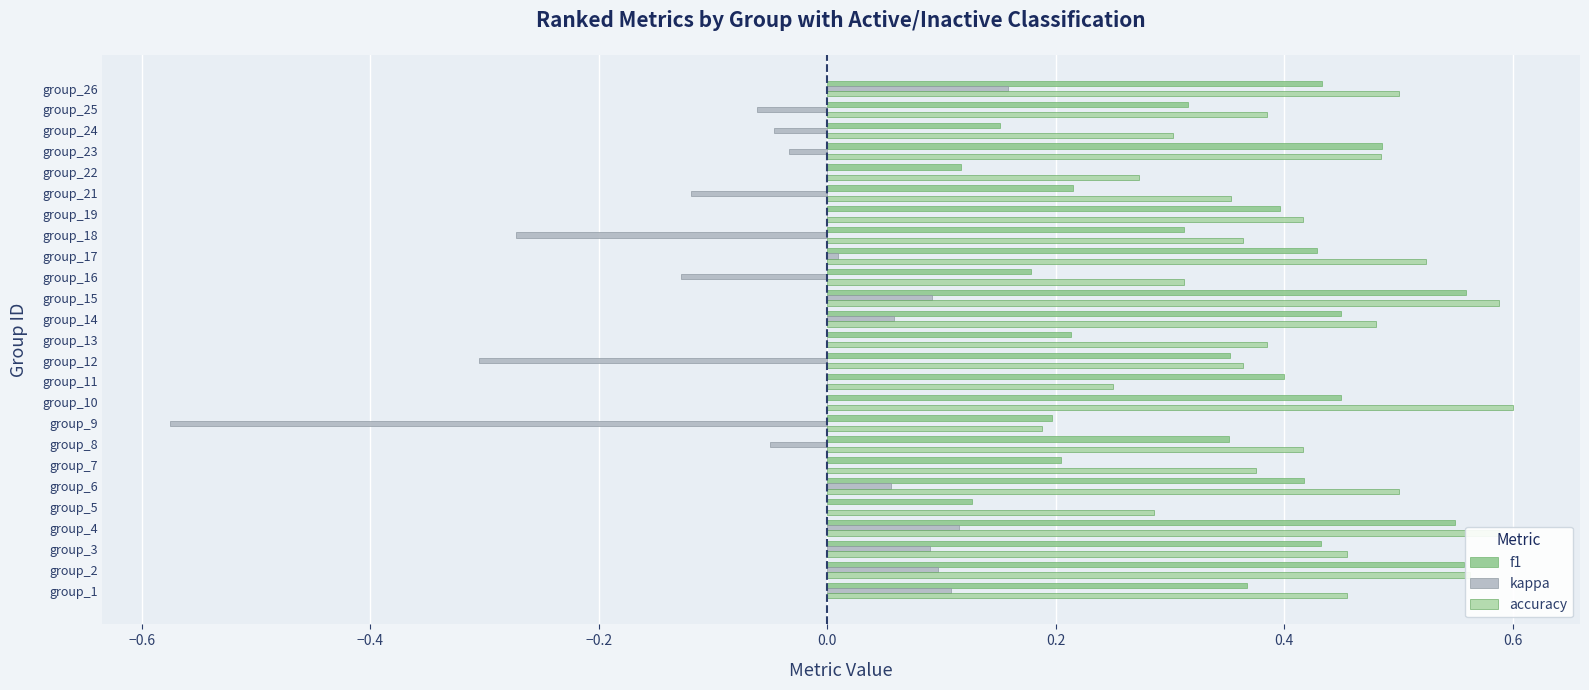

How many series are shown in this chart?

3